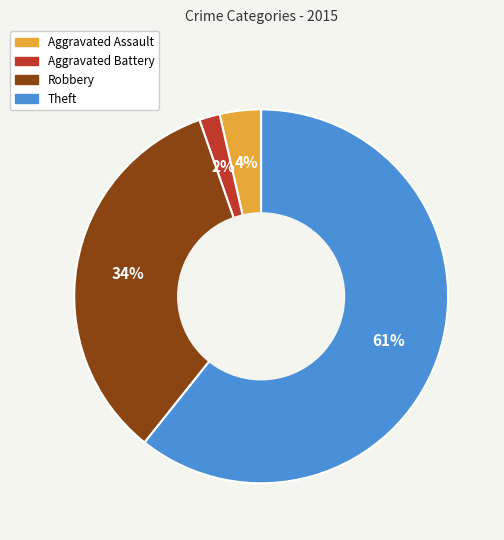

What is the smallest slice in the pie chart?

Aggravated Battery